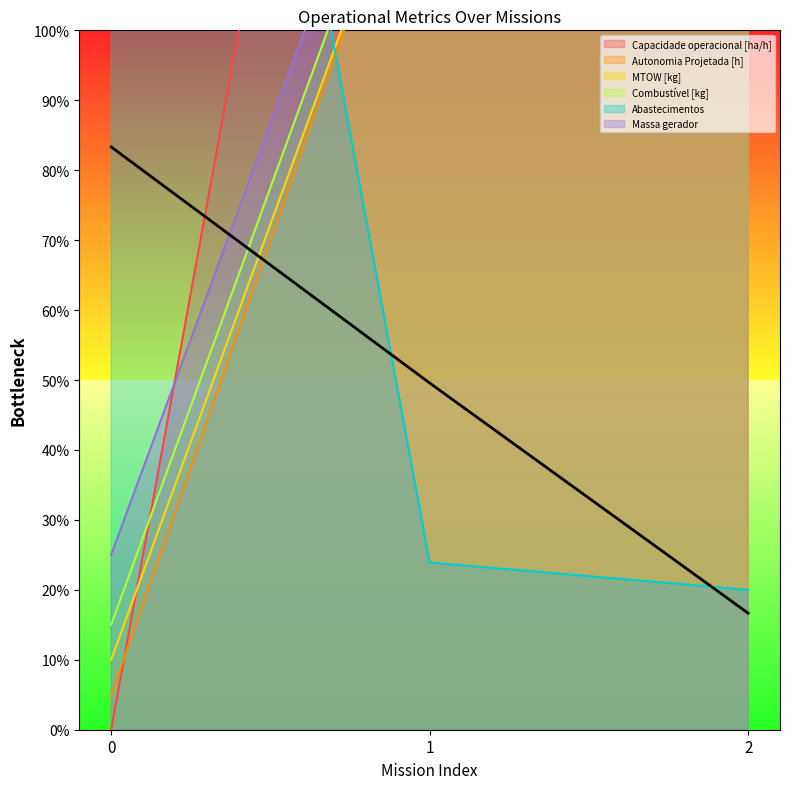

Which category has the highest value across all series?

2